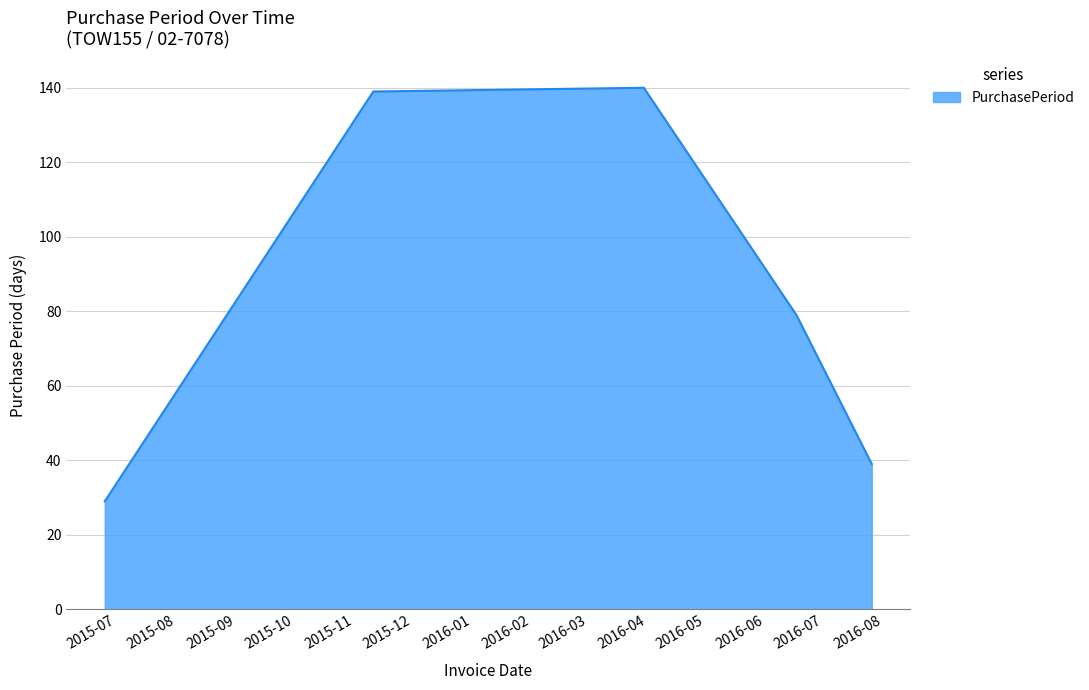

What is the average value?

85